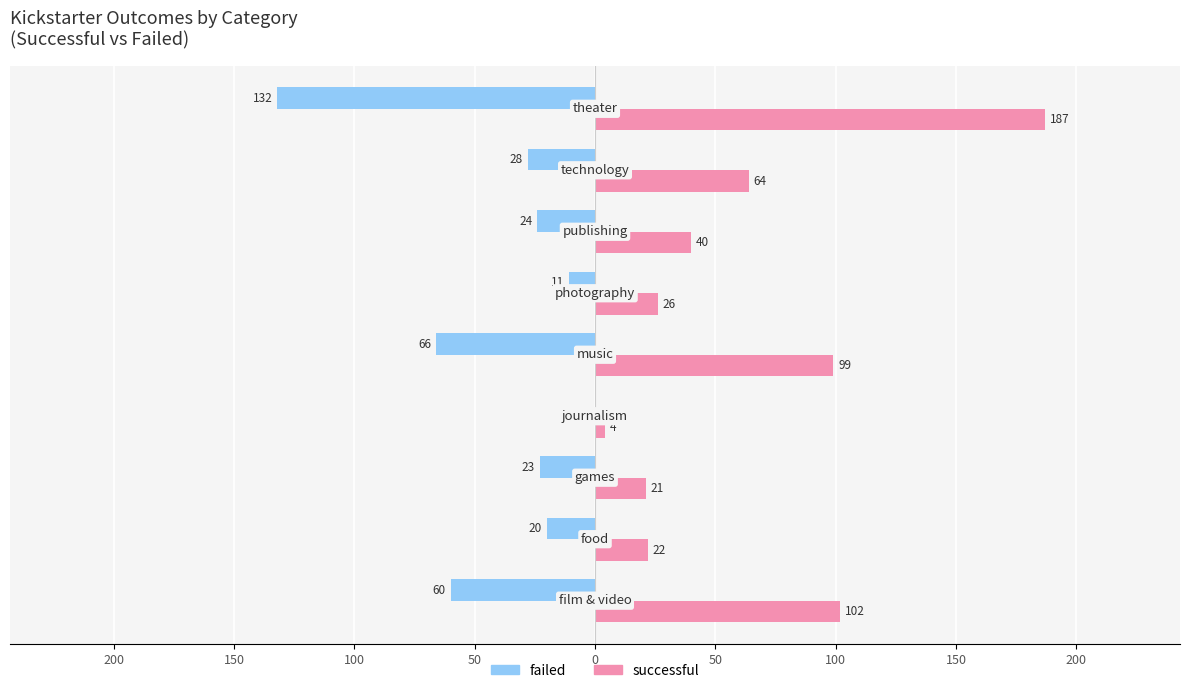

Which series has the largest range (max minus min)?

successful